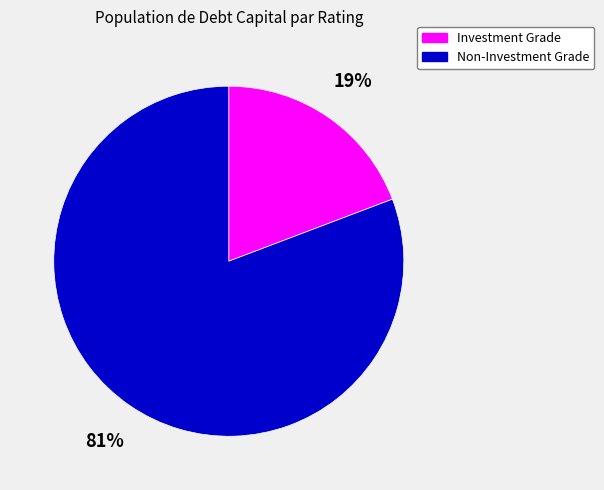

Which category has the smallest portion of the pie?

Investment Grade